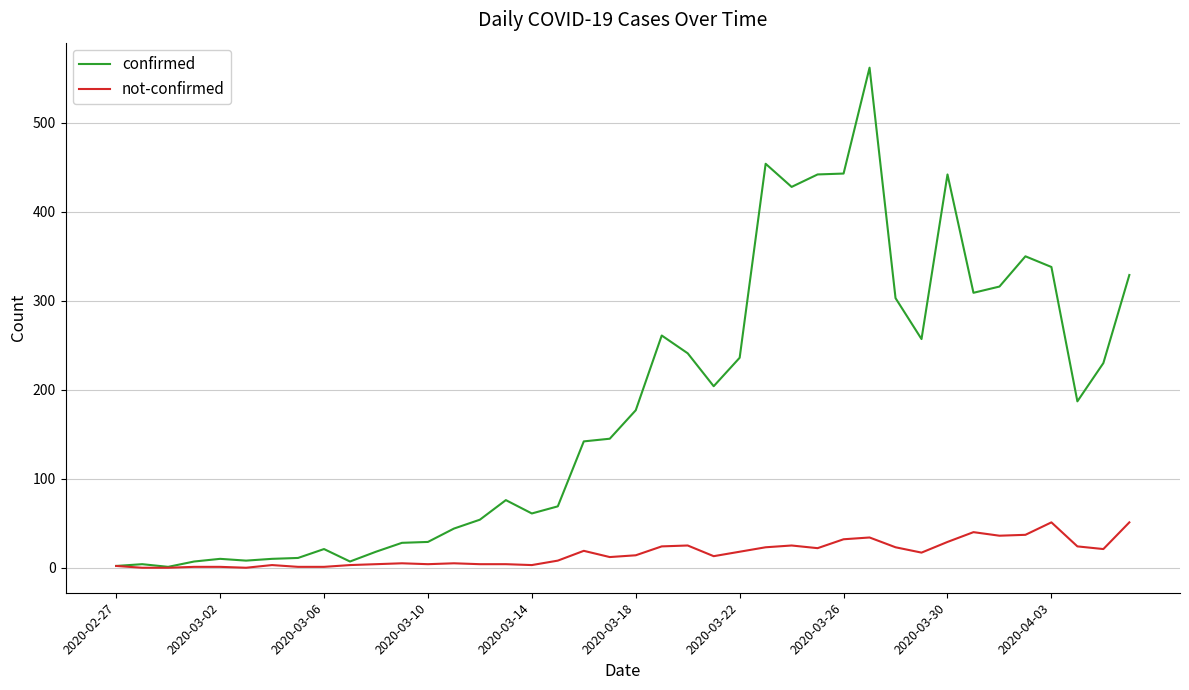

Which series has the largest total across all categories?

confirmed